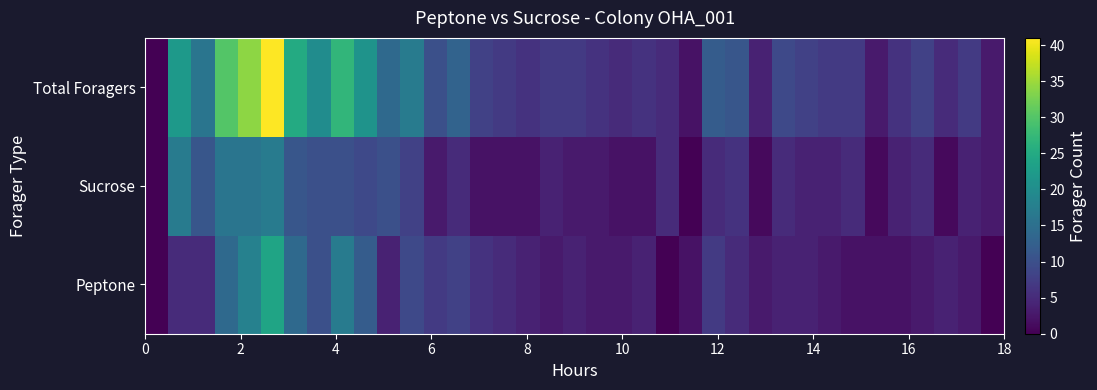

Reading right to left, extract all data points from this chart.

Peptone: 0	3	4	3	2	2	2	3	4	4	3	5	7	2	0	4	3	3	4	3	4	5	6	8	7	9	4	12	17	10	14	24	18	14	5	5	0
Sucrose: 3	4	1	5	4	1	5	4	4	5	1	6	5	0	5	2	2	3	3	4	2	2	2	5	3	8	10	9	10	10	11	17	16	16	11	17	0
Total Foragers: 3	7	5	8	6	3	7	7	8	9	4	11	12	2	5	6	5	6	7	7	6	7	8	13	10	17	14	21	27	20	25	41	34	30	16	22	0